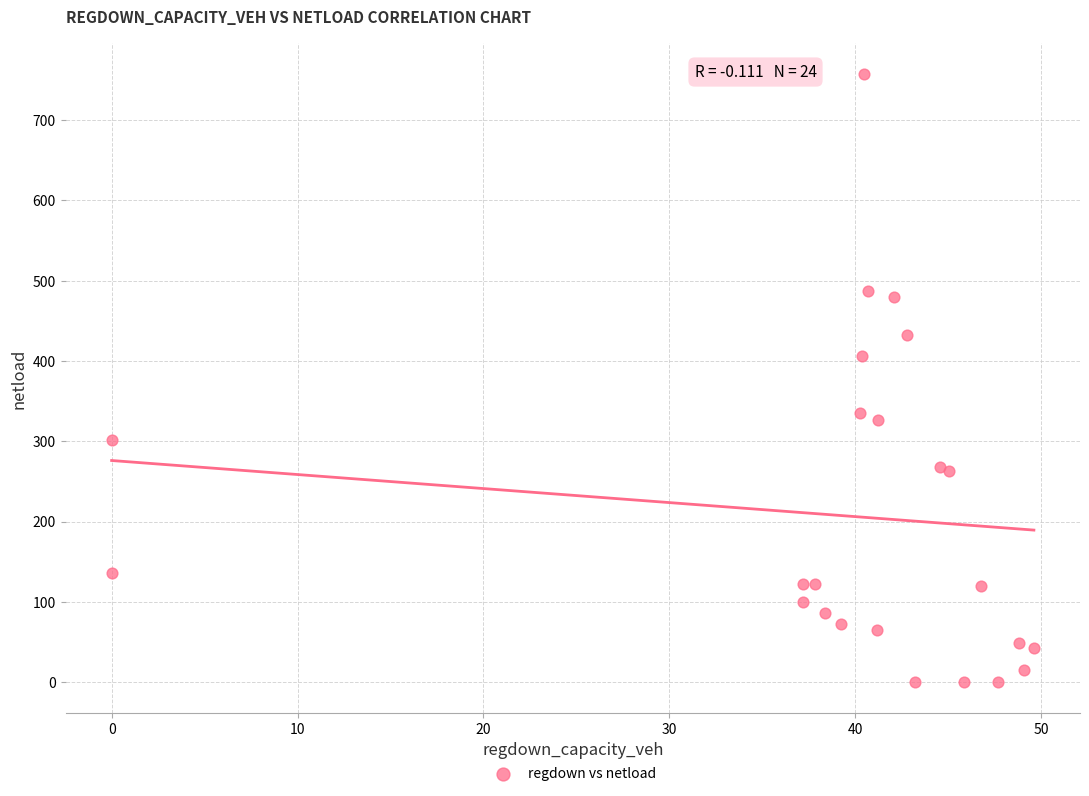

What Y value in the scatter plot is closest to 378?

405.6